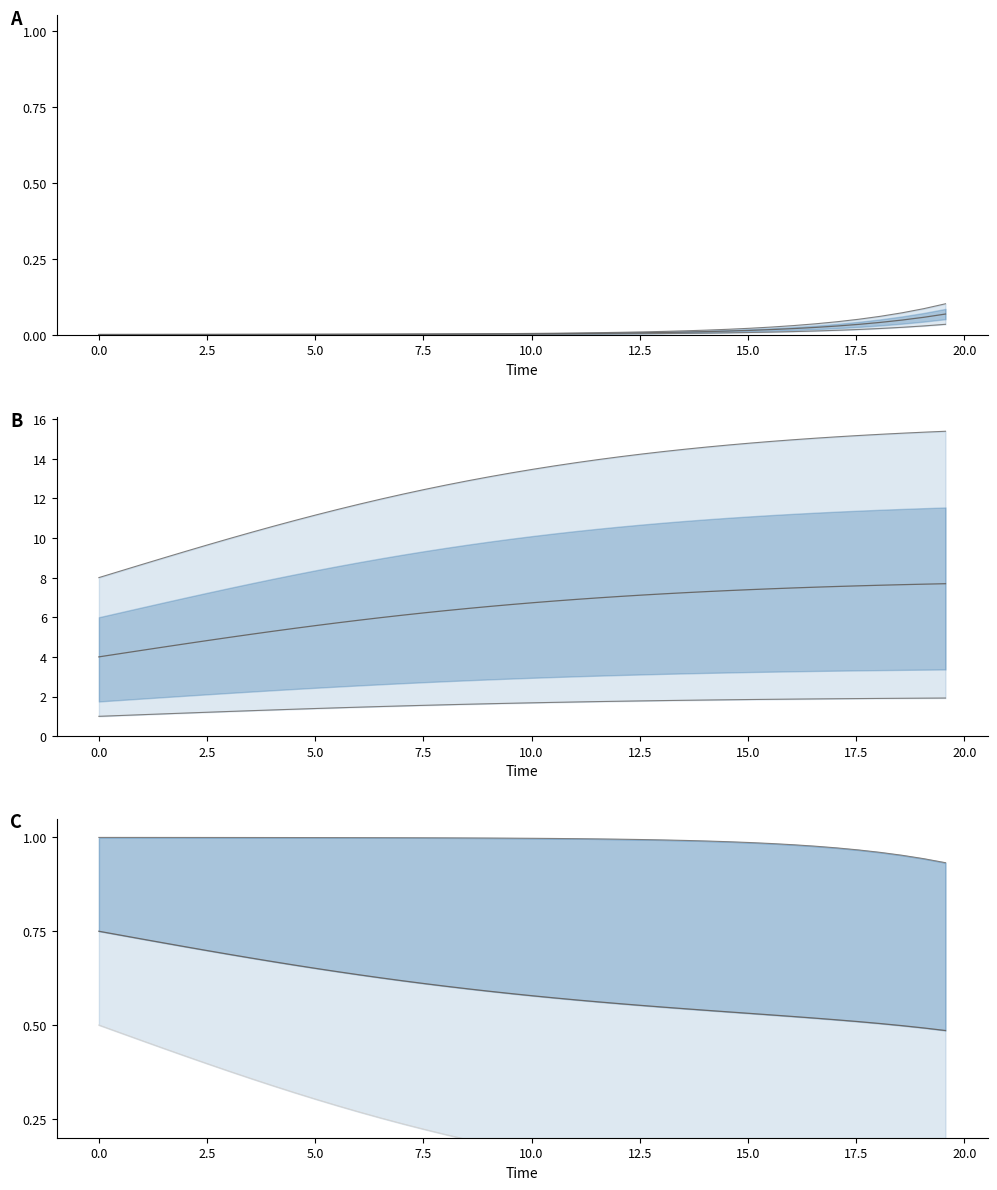

Is the value of I at 8 greater than the value of time at 9?

No